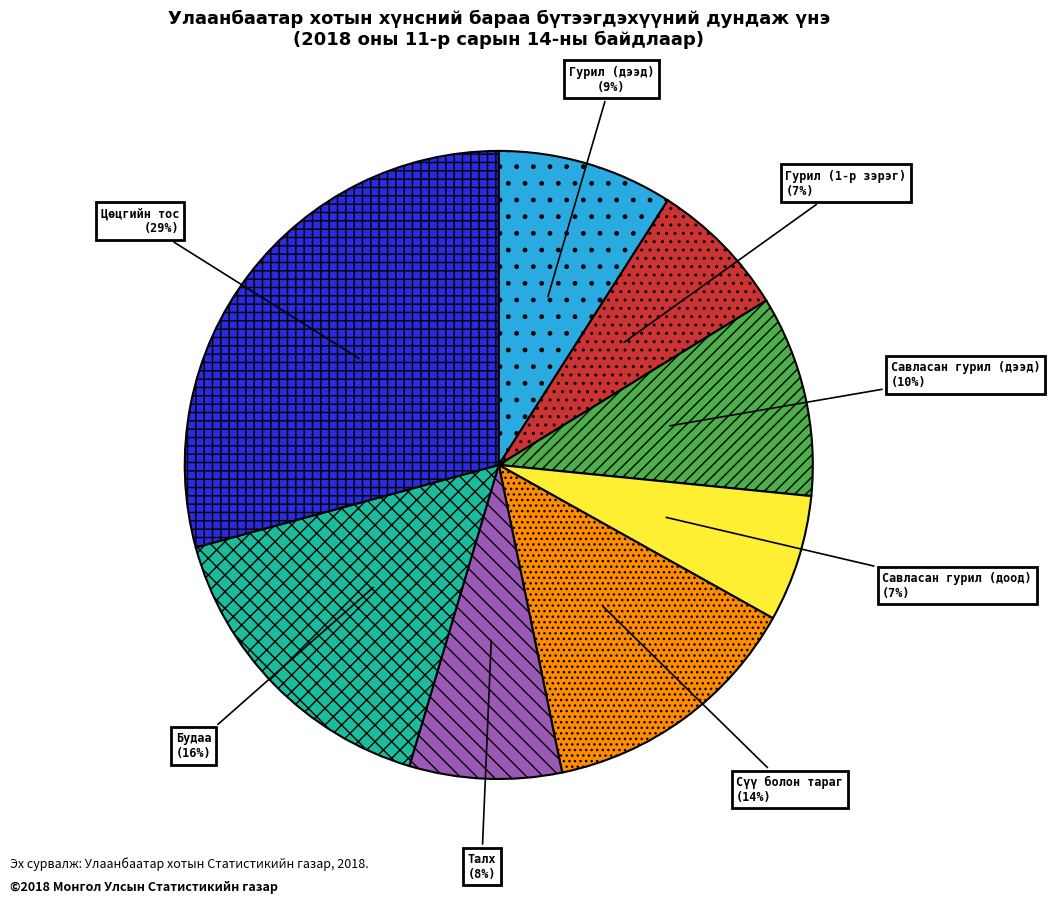

What is the ratio of the value at Гурил (1-р зэрэг) to the value at Талх?

0.9